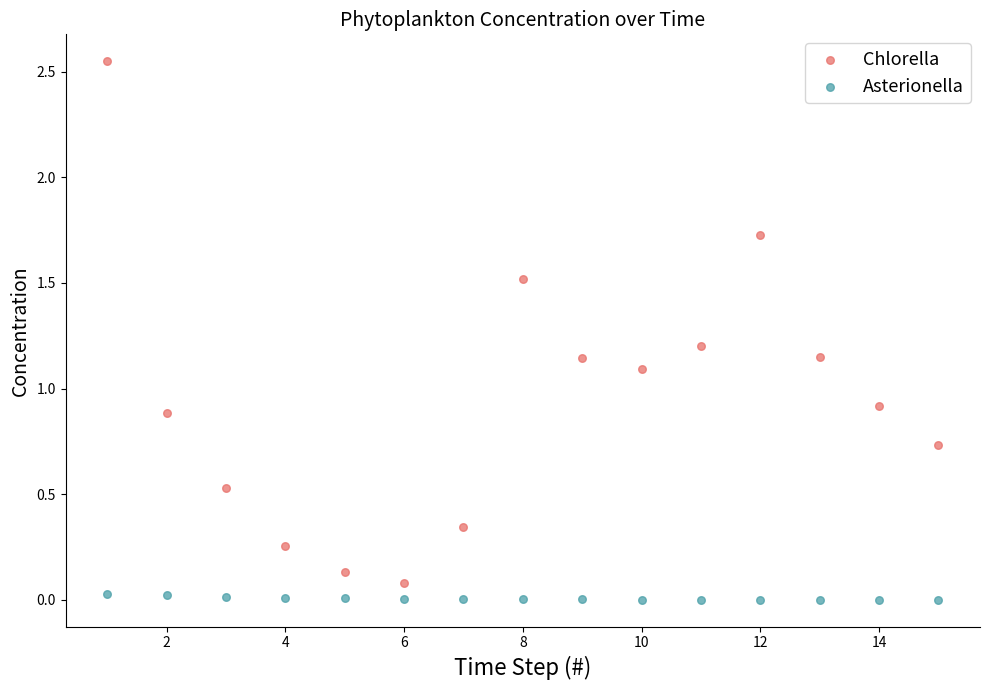

Which series contains the lowest Y value?

Asterionella